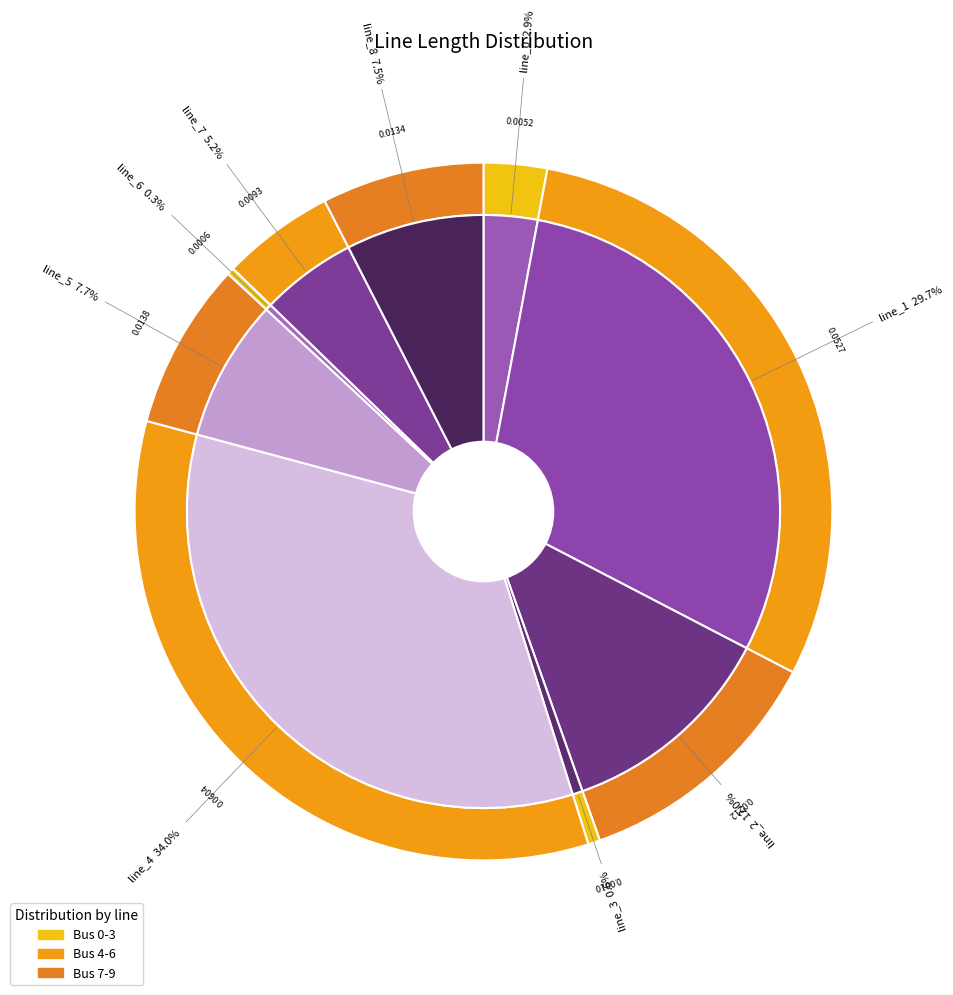

Which slice is the largest?

line_4